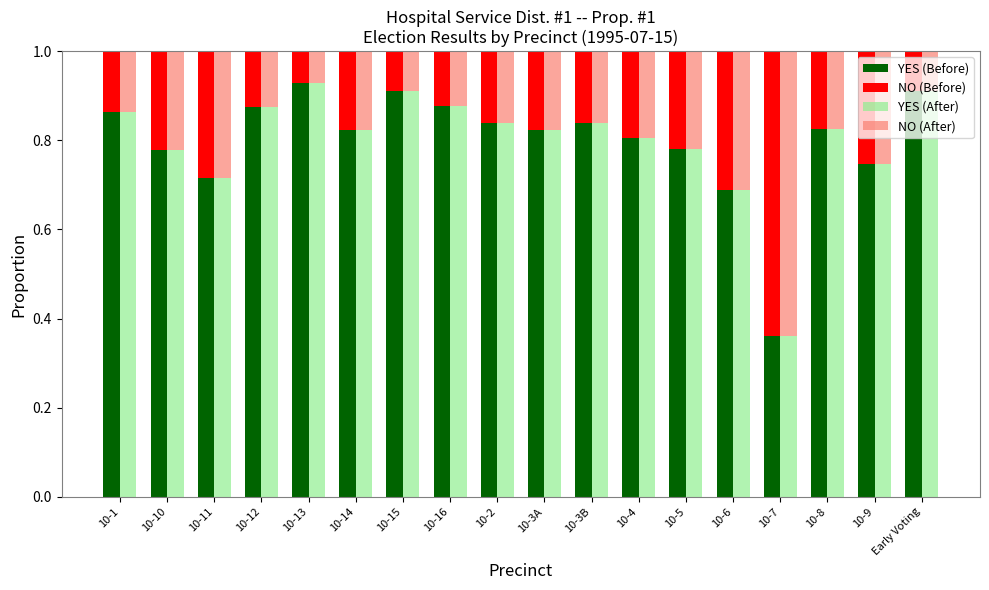

Is it true that YES (After) equals 0.5 at 10-16?

False